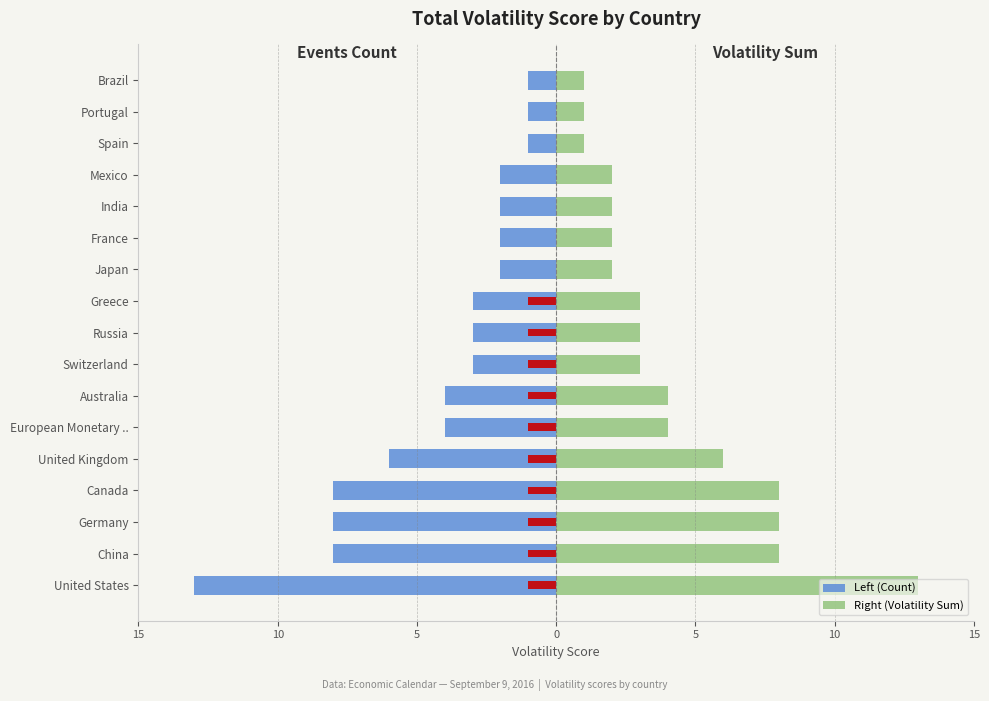

Between China and Portugal, which is larger?

Portugal